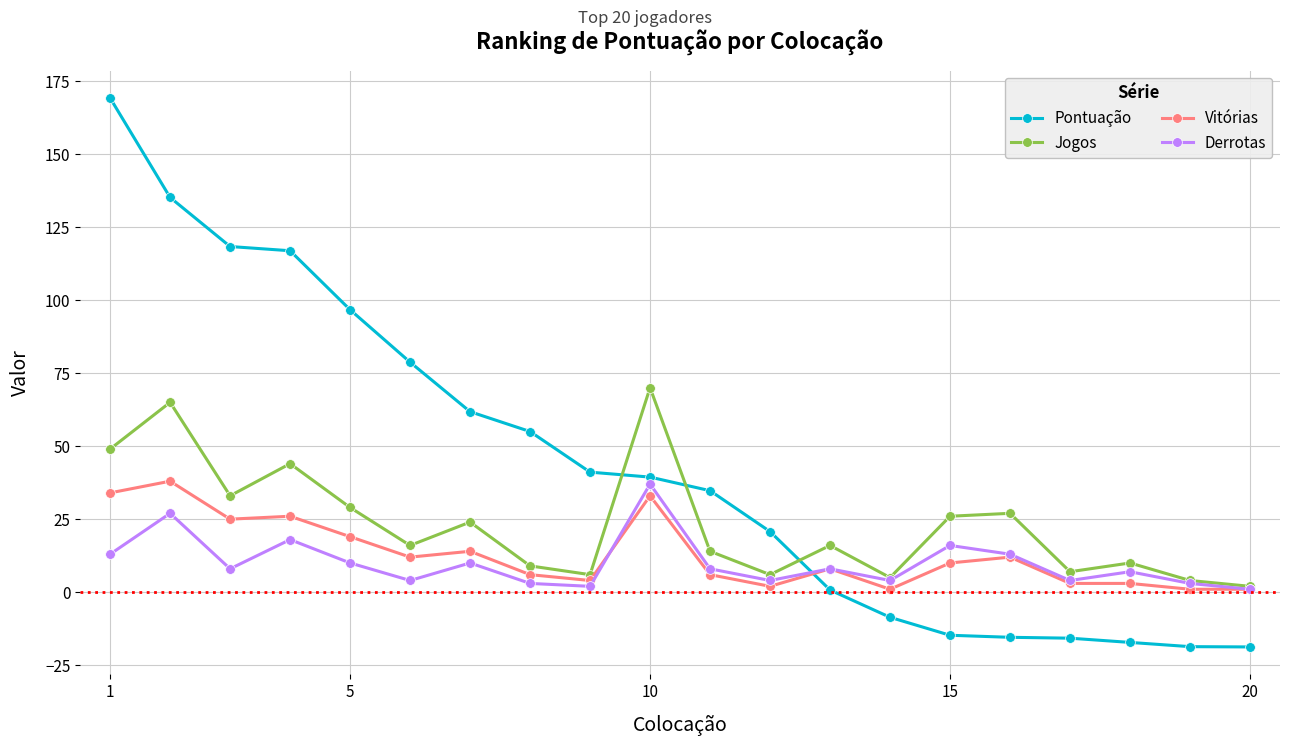

What is the maximum value shown in the chart?

169.2